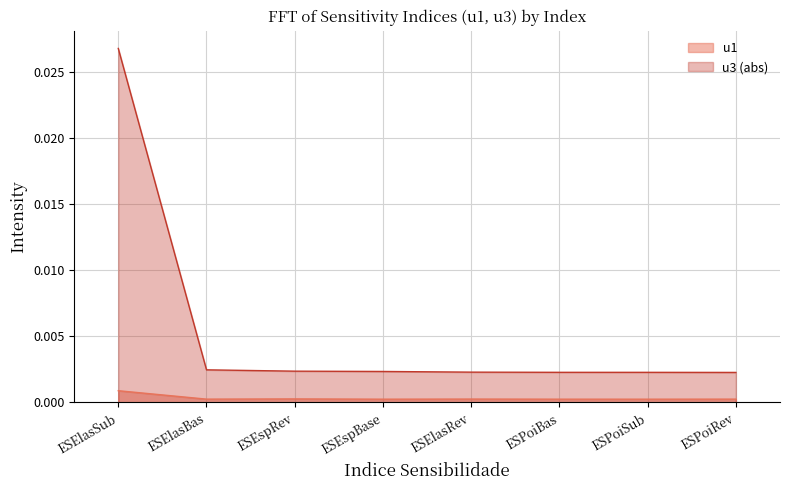

At ESElasSub, list the series in order from largest to smallest.

u3 (abs), u1